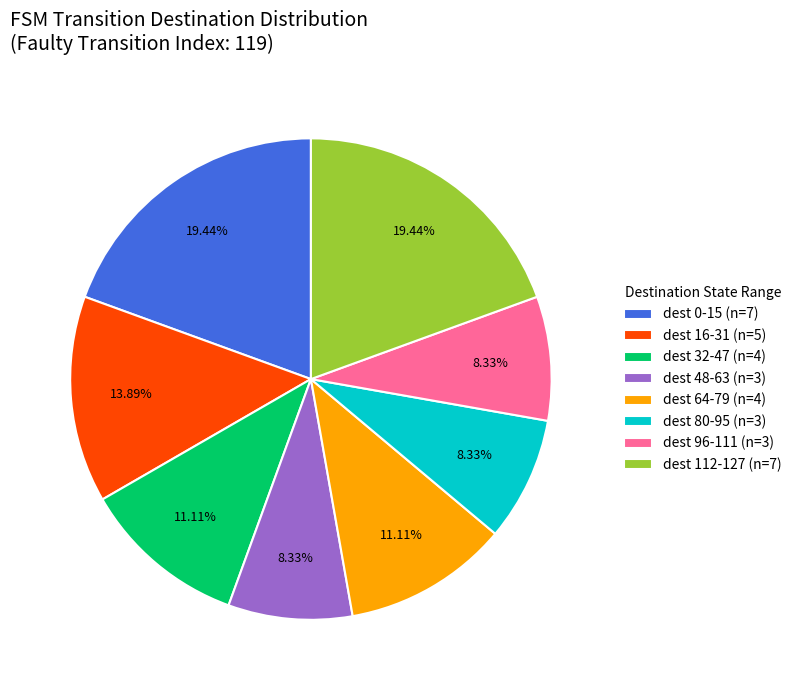

Which has a higher value, dest 112-127 (n=7) or dest 16-31 (n=5)?

dest 112-127 (n=7)